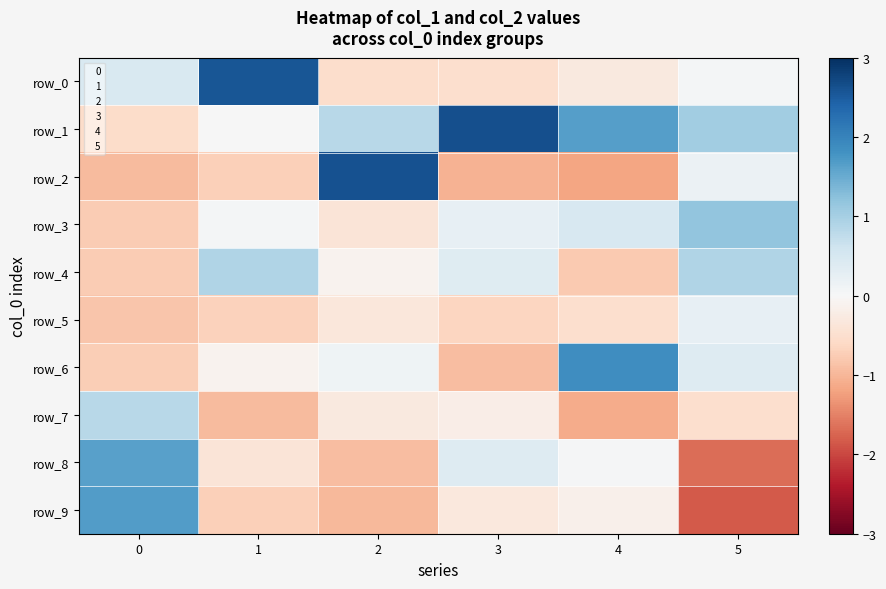

Which series has the largest total across all categories?

row_1